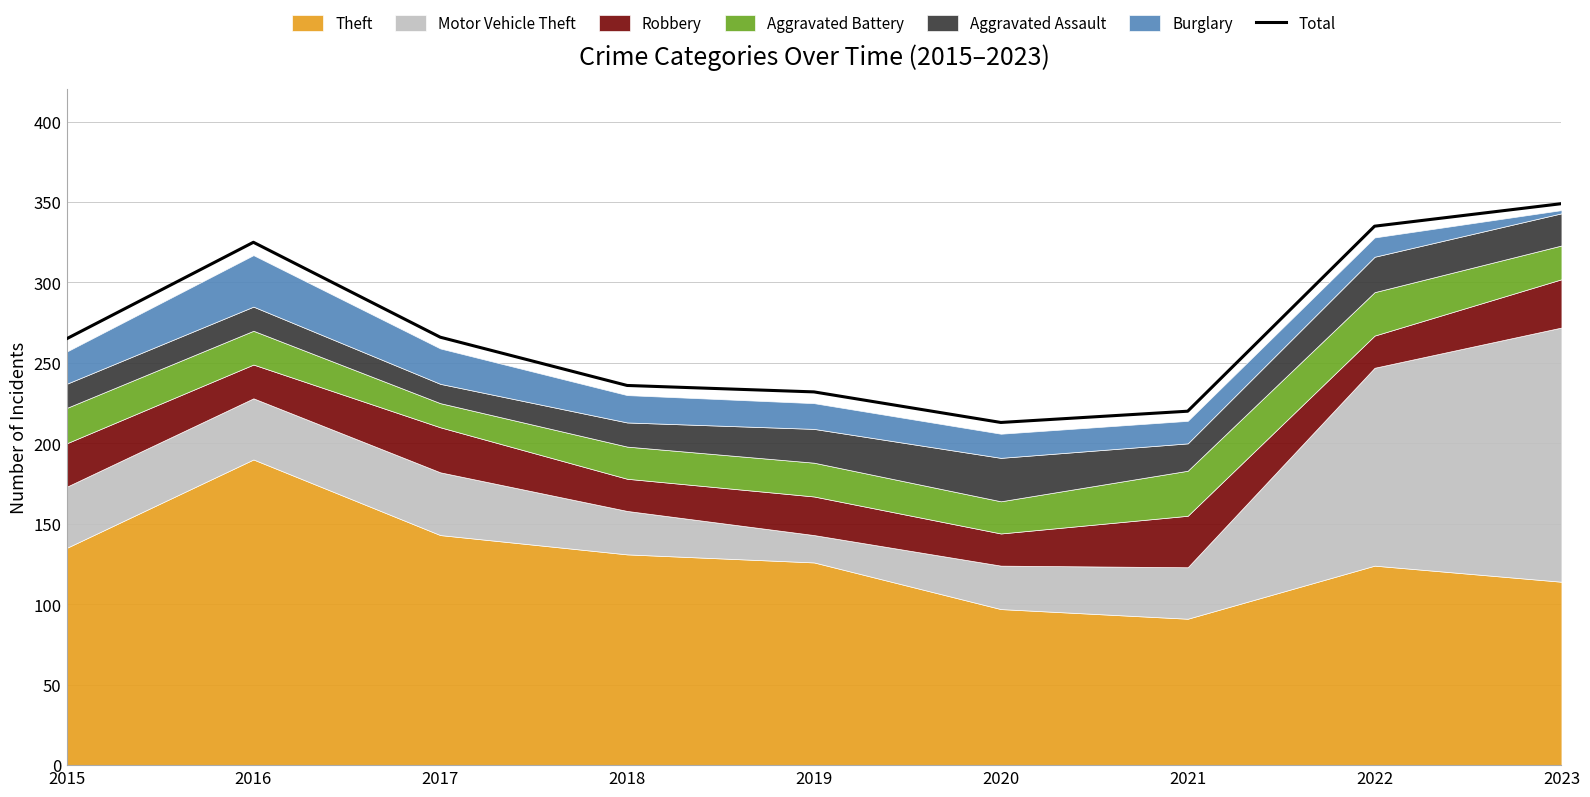

The chart shows a value of 477 at 2023. True or false?

False